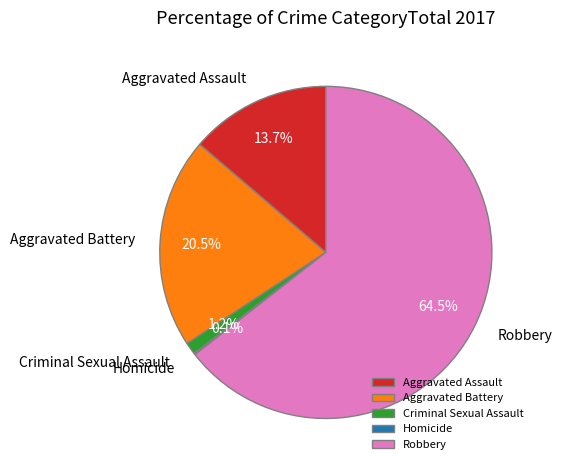

What is the total percentage of Criminal Sexual Assault and Aggravated Battery?

21.7%